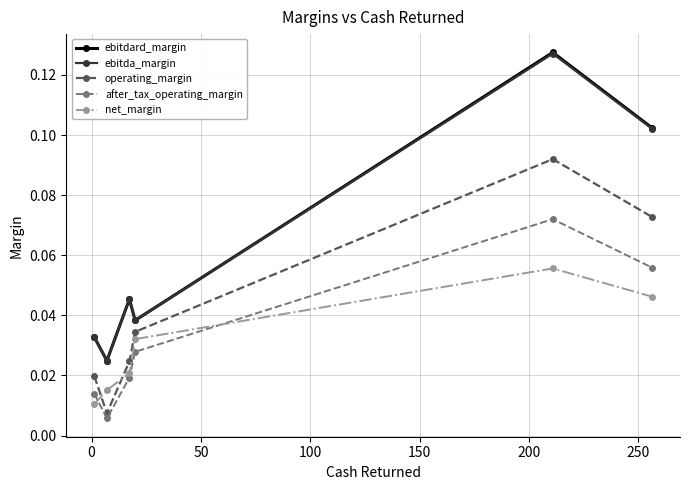

Which series has the widest spread of values?

ebitdard_margin